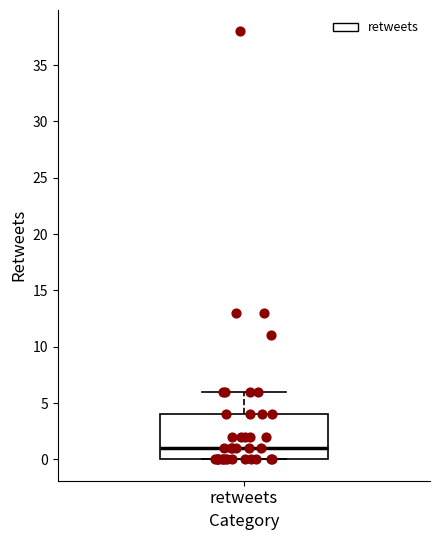

Transcribe this box plot: give where the median line is, the range the box spans, and where the two whiskers end, as read against the y-axis. The values are not printed on the chart, so give them approximately, as read against the axis.

median 1, box 0 to 4, whiskers 0 to 6